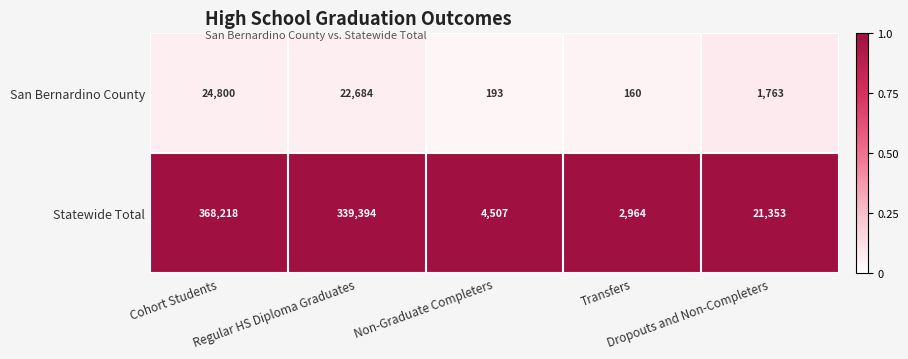

Count the number of data series in this chart.

2